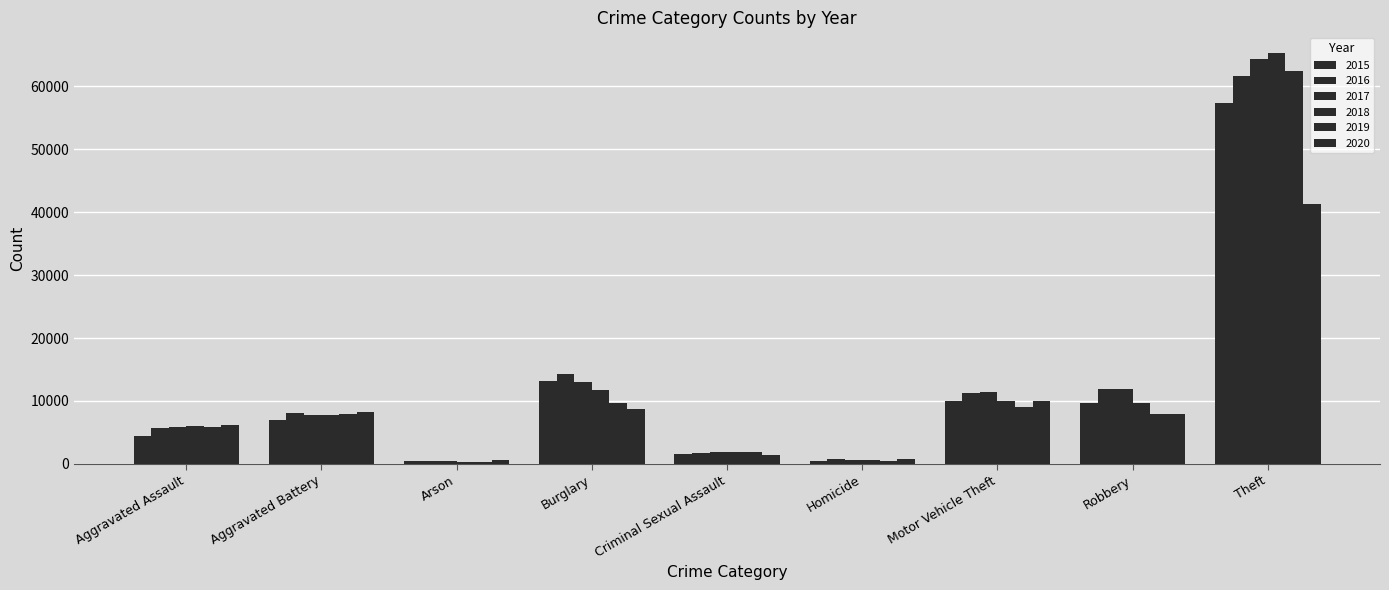

How many values in the 2015 series are below 7018?

4